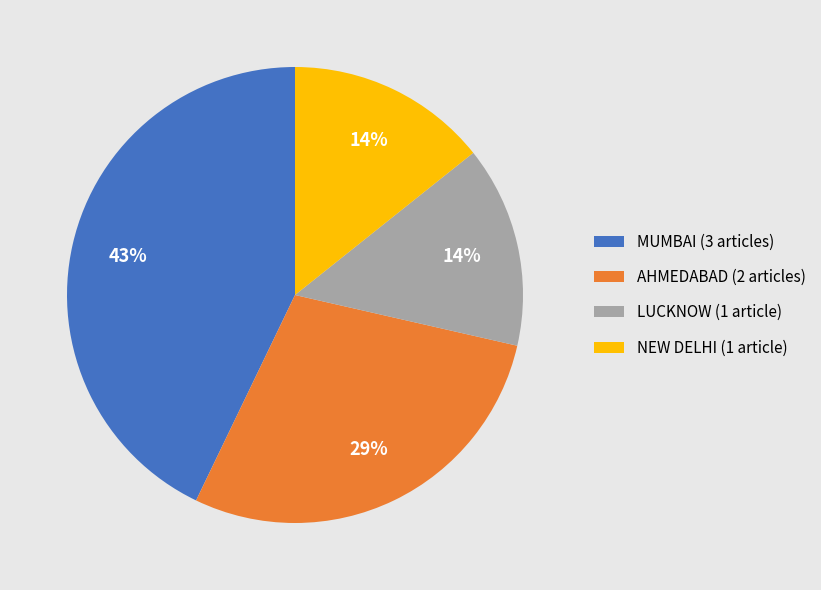

What is the ratio of the value at AHMEDABAD (2 articles) to the value at MUMBAI (3 articles)?

0.7